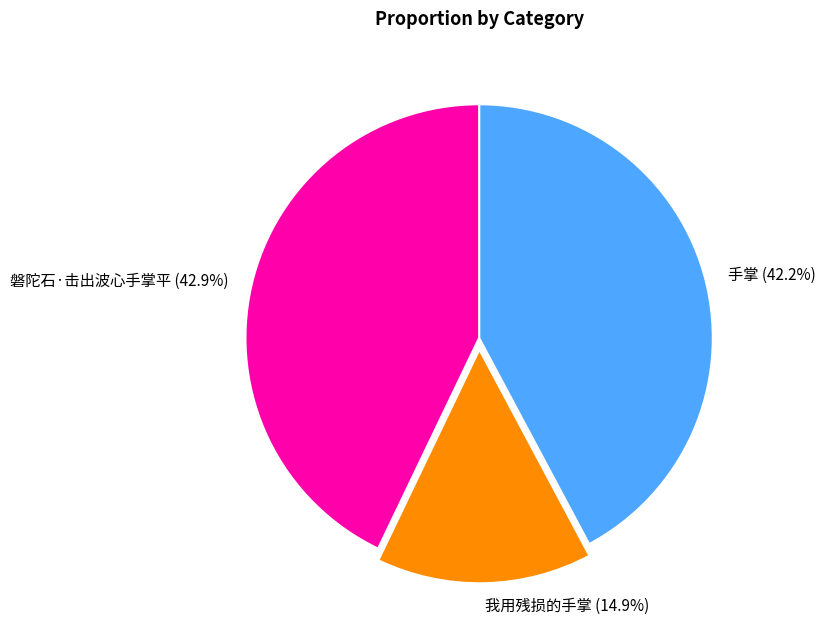

To the nearest percent, what is the combined percentage of 手掌 and 我用残损的手掌?

57%